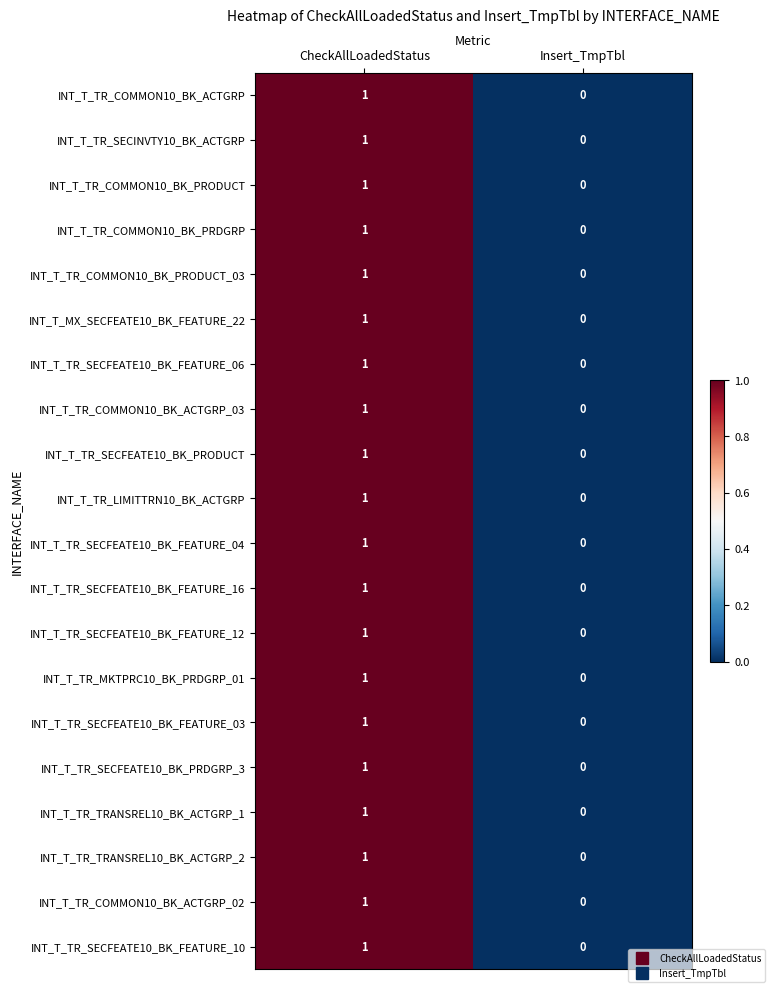

How many series are shown in this chart?

20